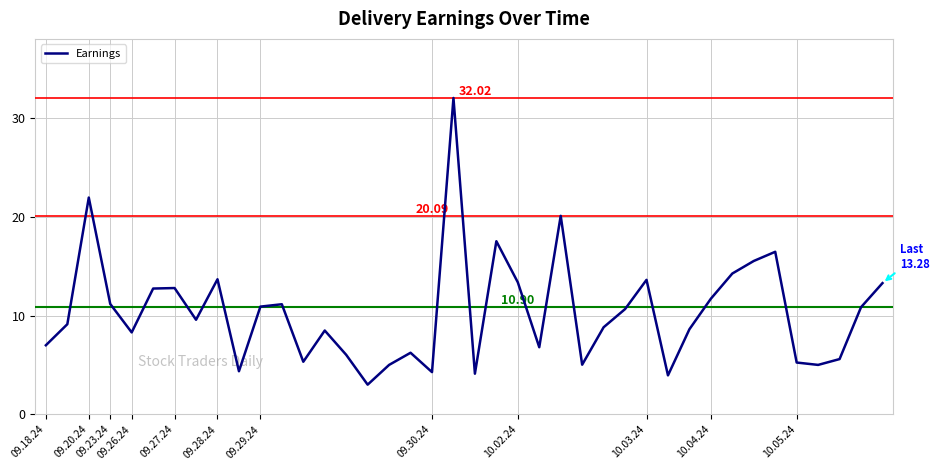

What is the difference between the maximum and minimum values?

29.0